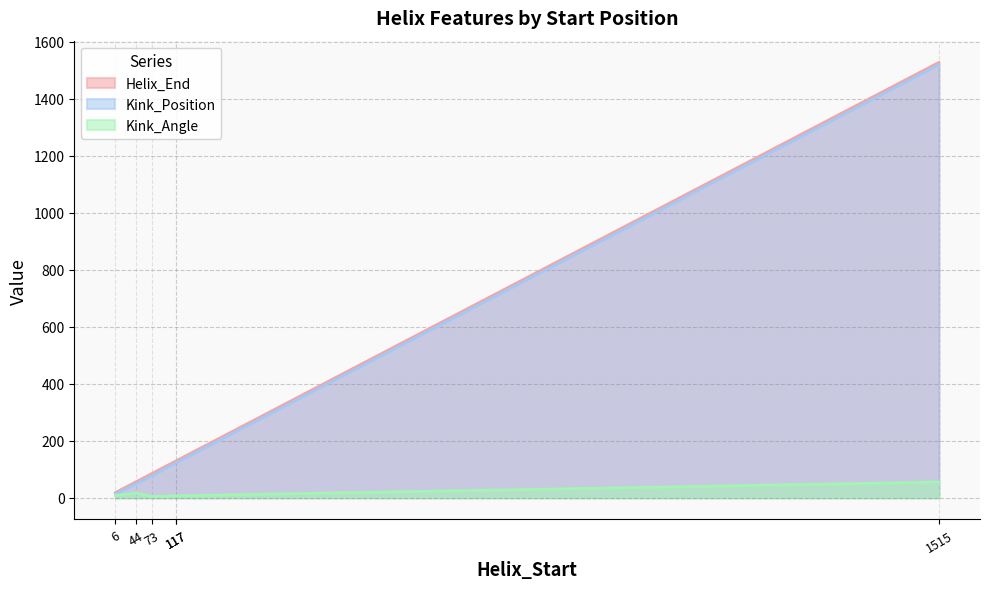

Rank the categories by Helix_End value from highest to lowest.

1515, 117, 117, 73, 44, 6